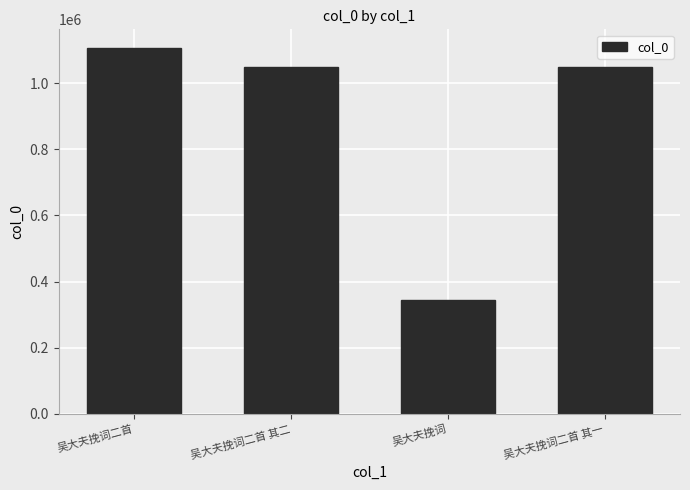

What is the value of the 1st bar from the left?

1107145